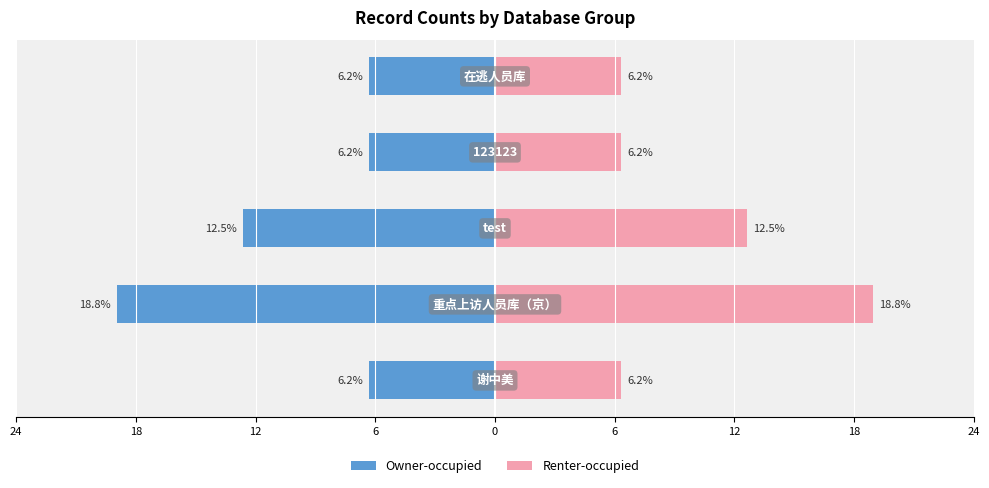

What are all the series names shown in the legend?

Owner-occupied, Renter-occupied